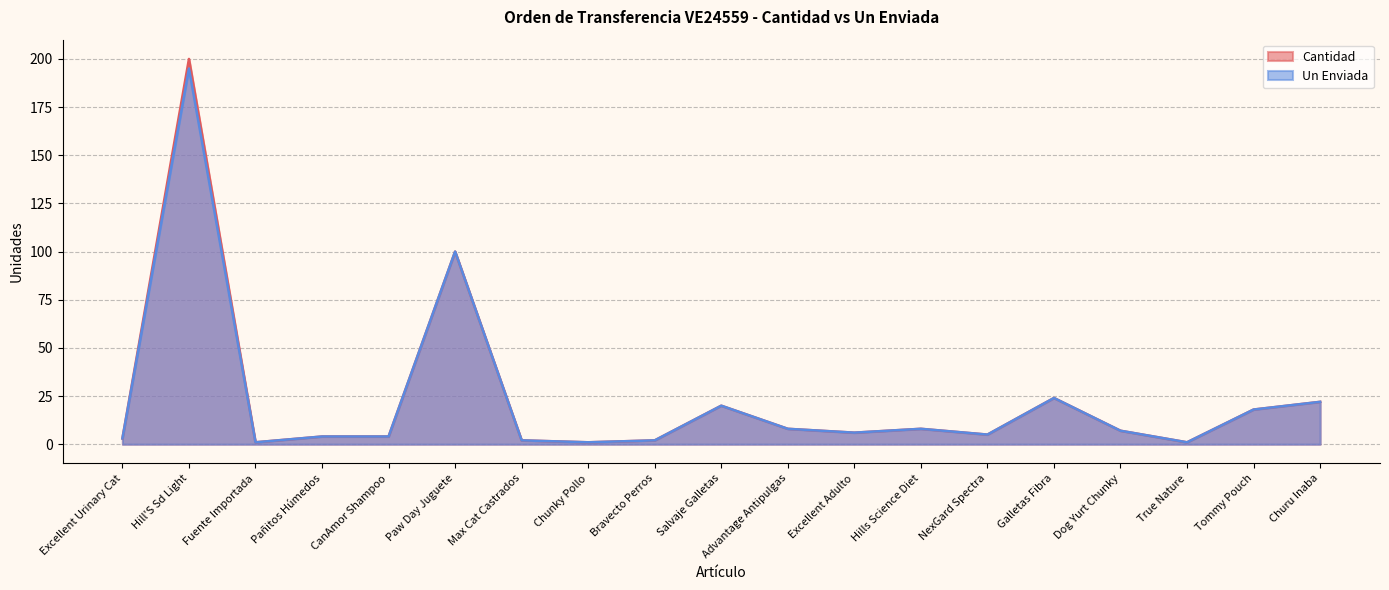

True or false: Un Enviada and Cantidad intersect in this chart.

False